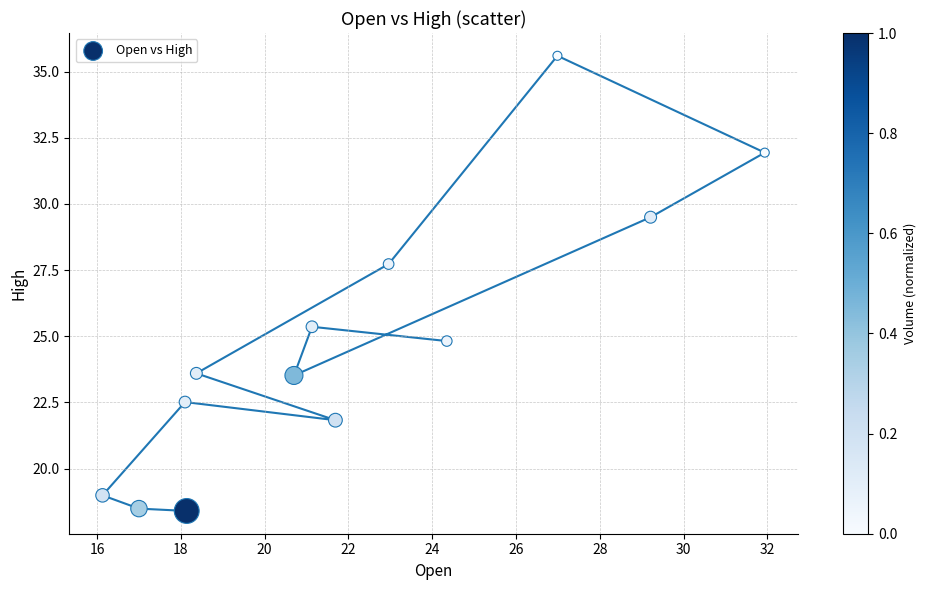

What Y value in the scatter plot is closest to 26?

25.4